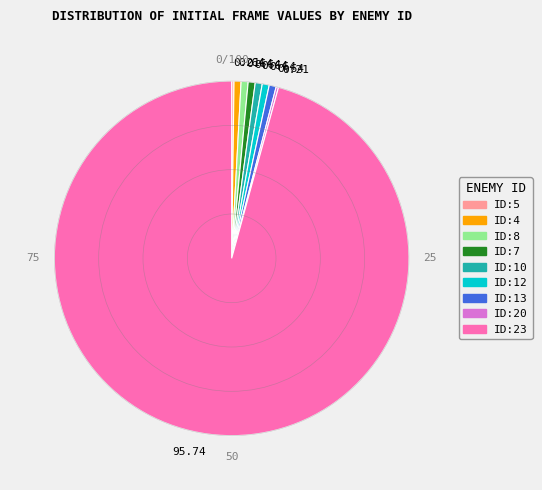

Does any single category account for the majority?

Yes